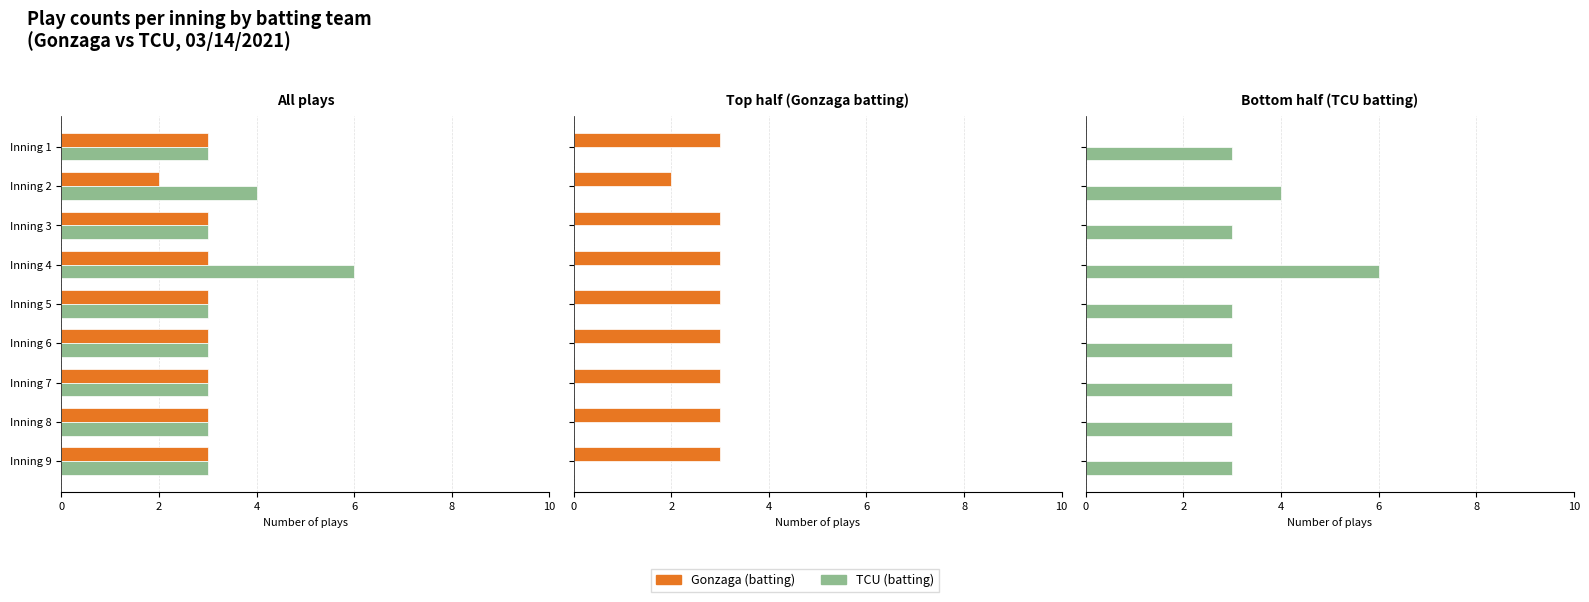

How many data points does each series have?

9